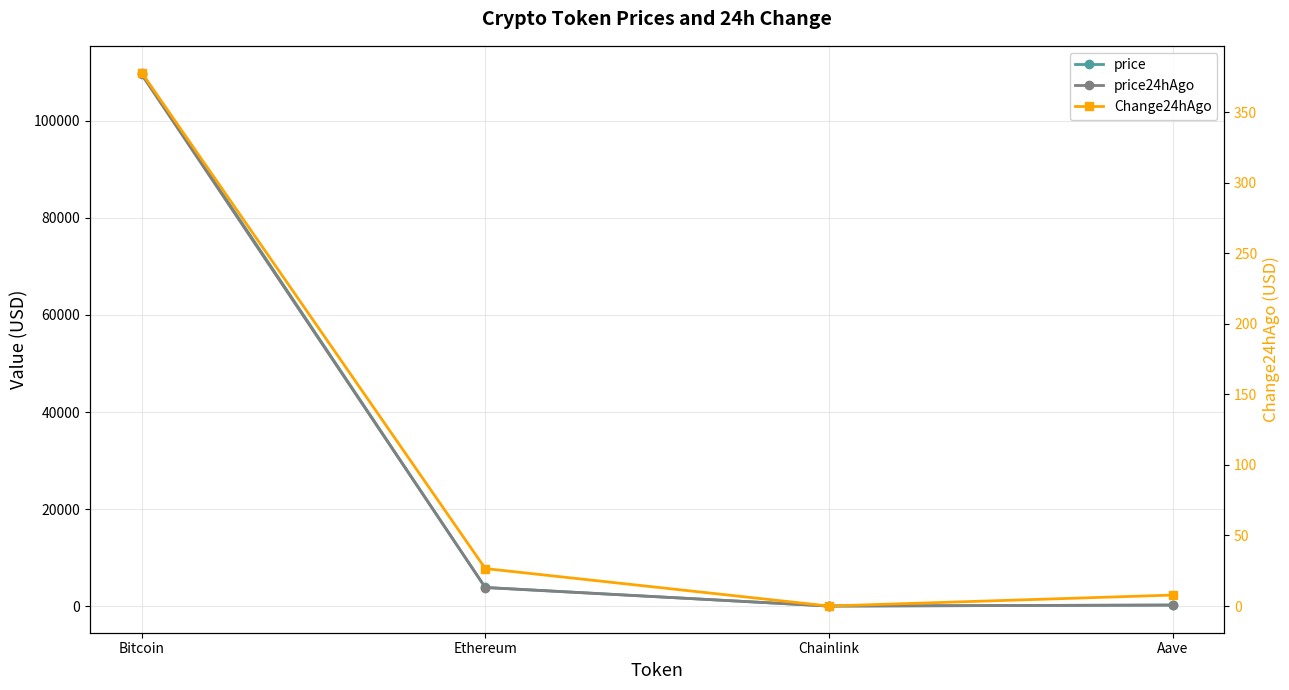

Does the chart display data point markers on the line(s)?

Yes